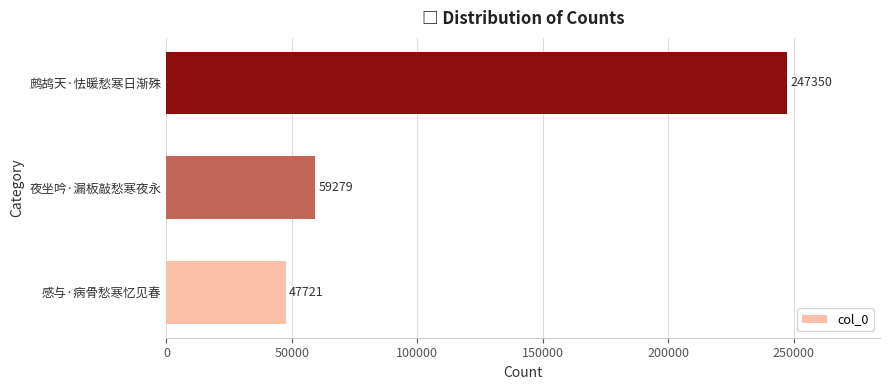

Which label corresponds to the largest value in the chart?

鹧鸪天·怯暖愁寒日渐殊